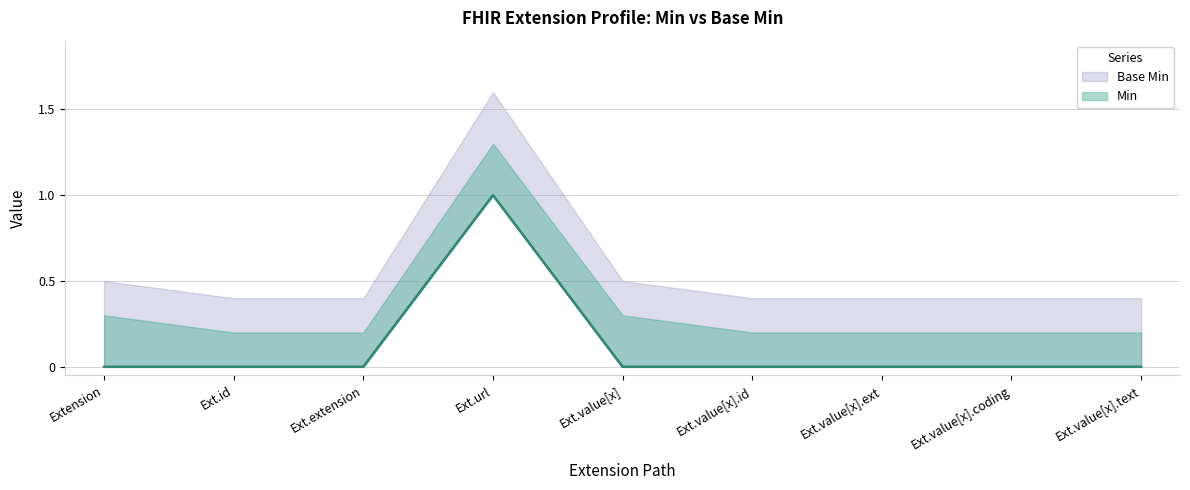

Rank the series at Extension from lowest to highest value.

Min, Base Min